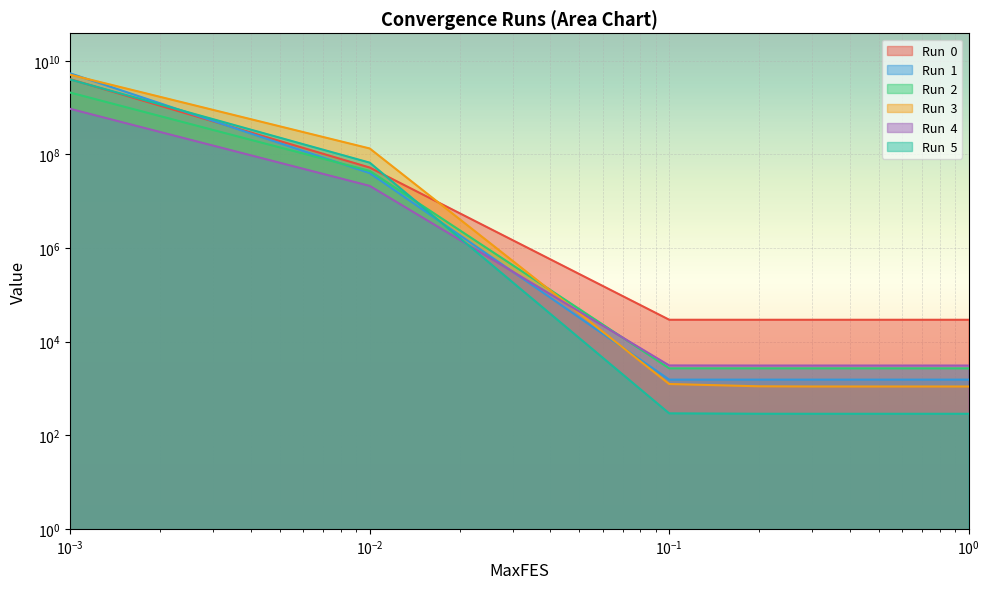

What is the difference between the Run  1 values at 0.001 and 0.01?

5370630361.5